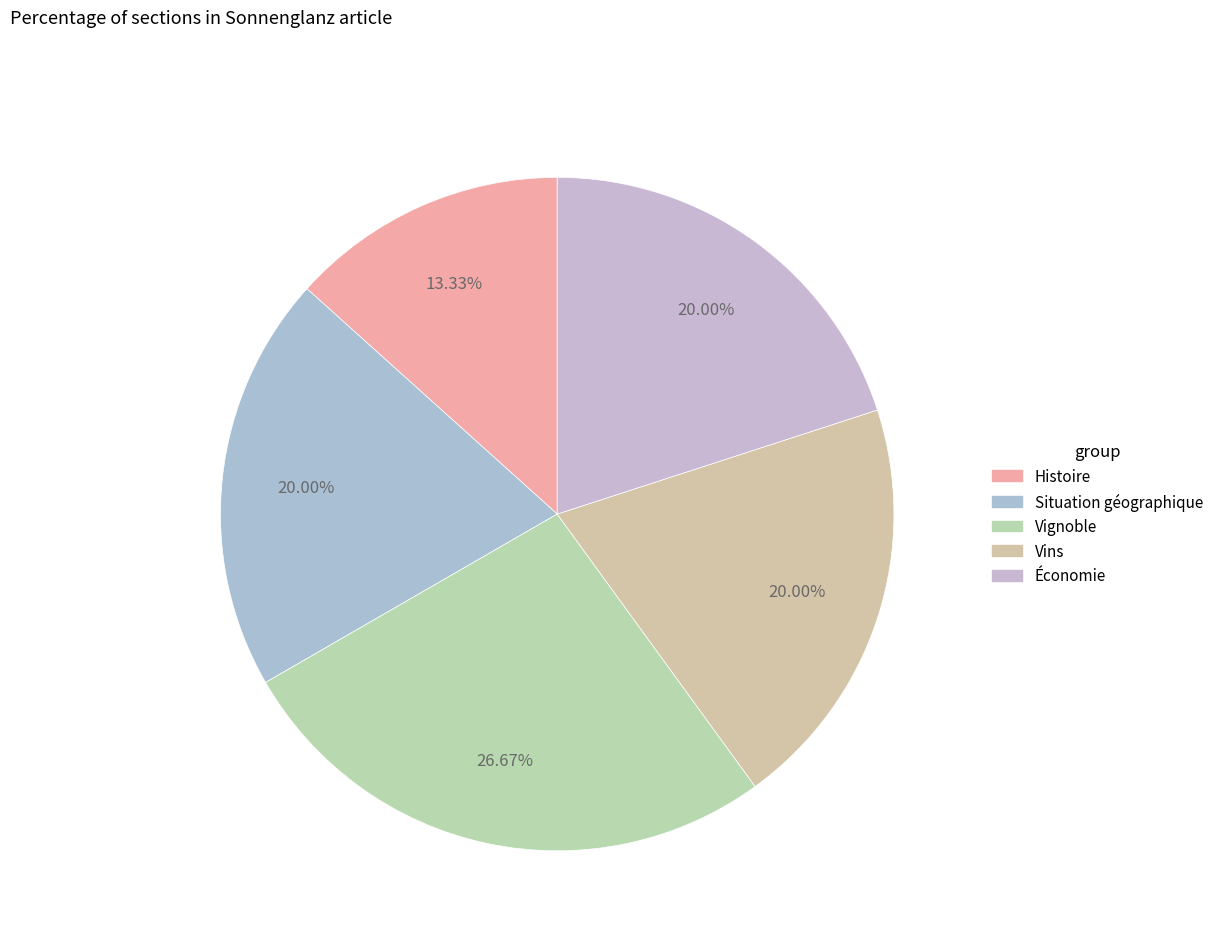

How many slices are in this pie chart?

5